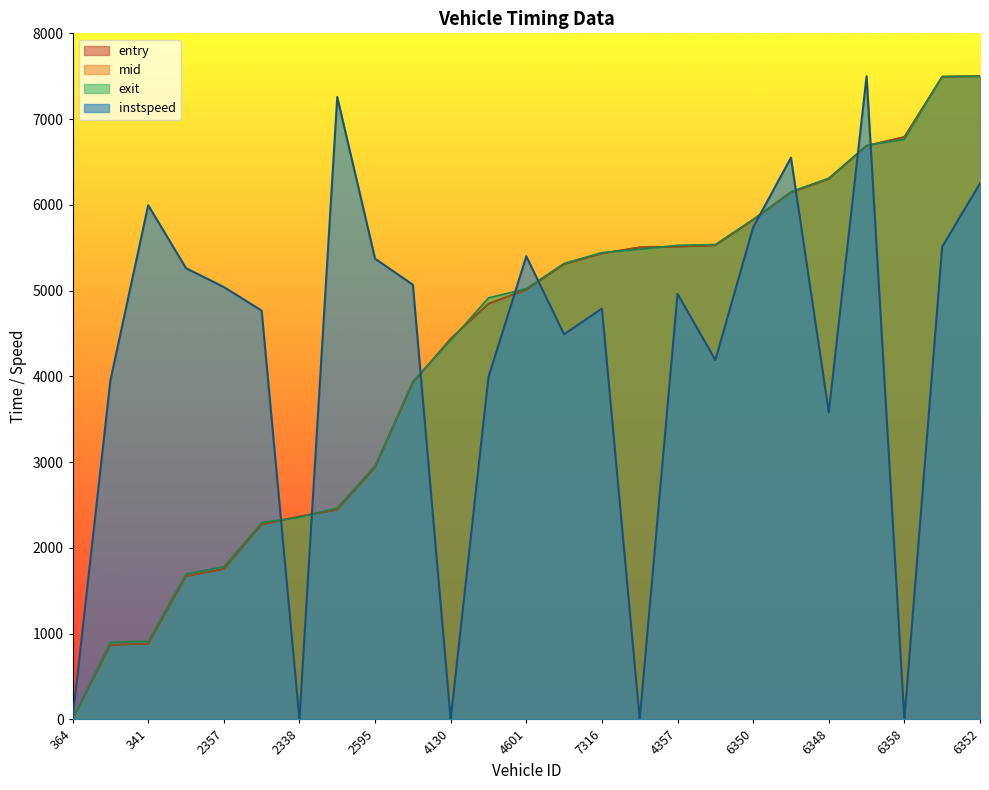

What is the difference between the second highest and second lowest values in the instspeed series?

7257.2